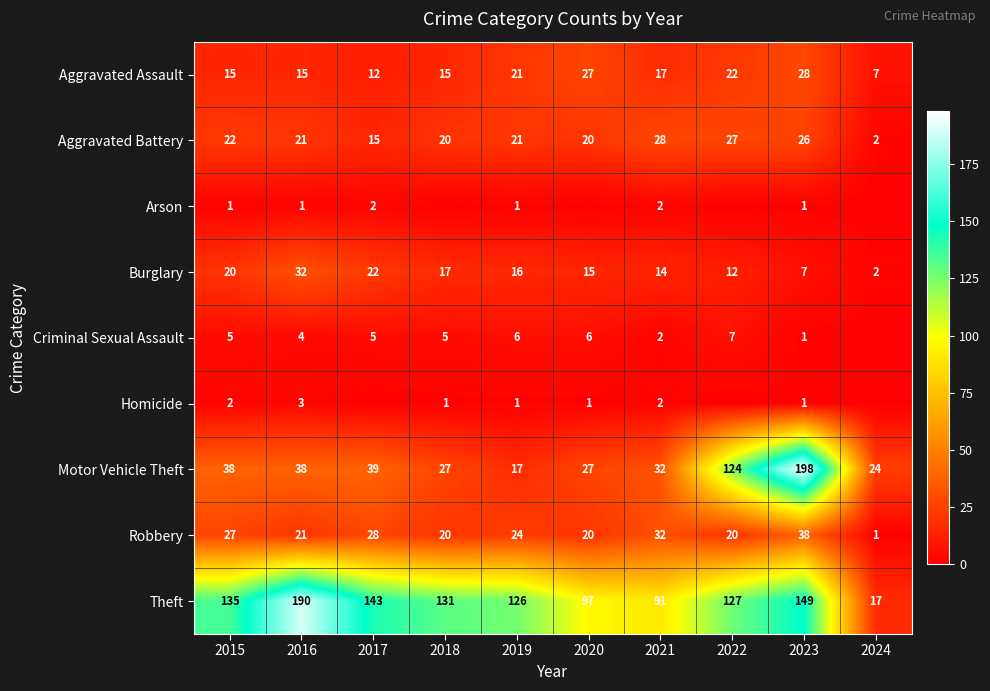

The value of Aggravated Assault at 2023 is 28. True or false?

True